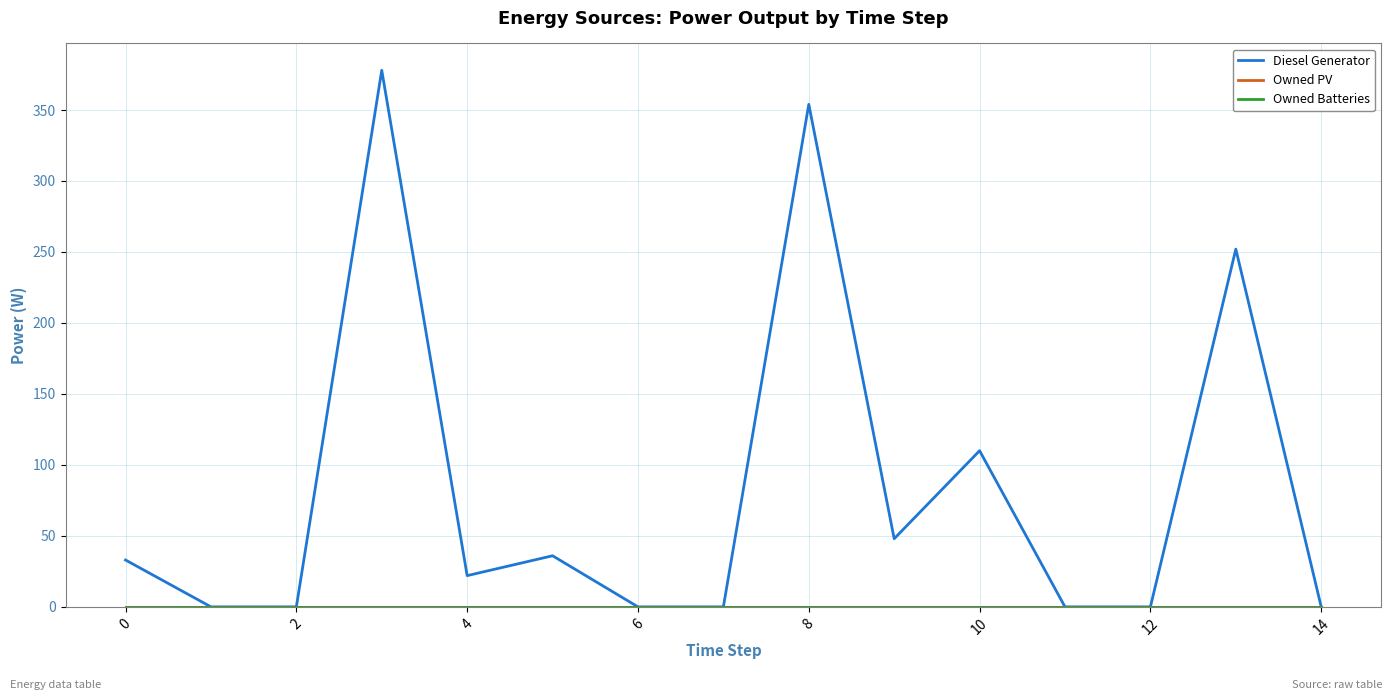

Which series has the largest range (max minus min)?

Diesel Generator